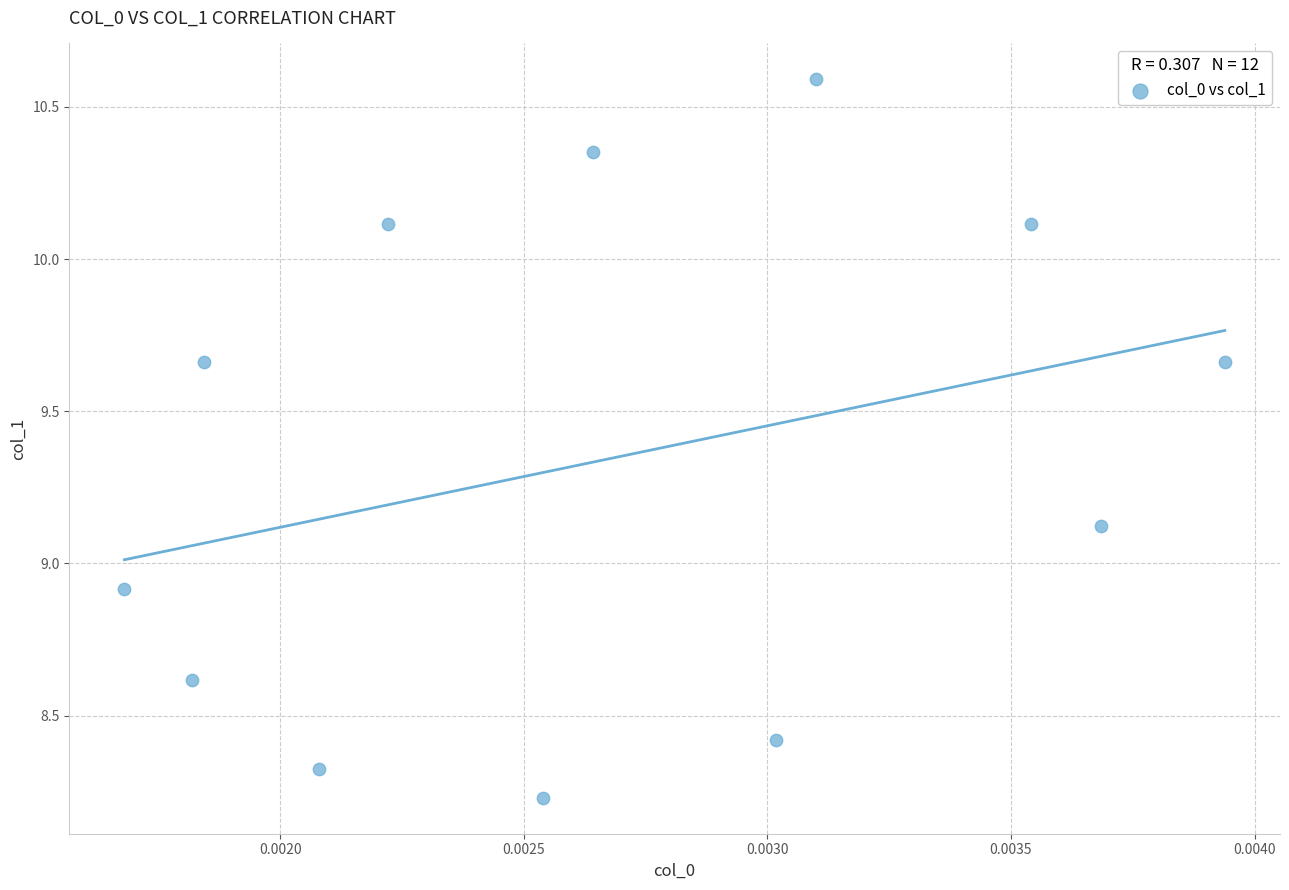

What is the average Y value?

9.3